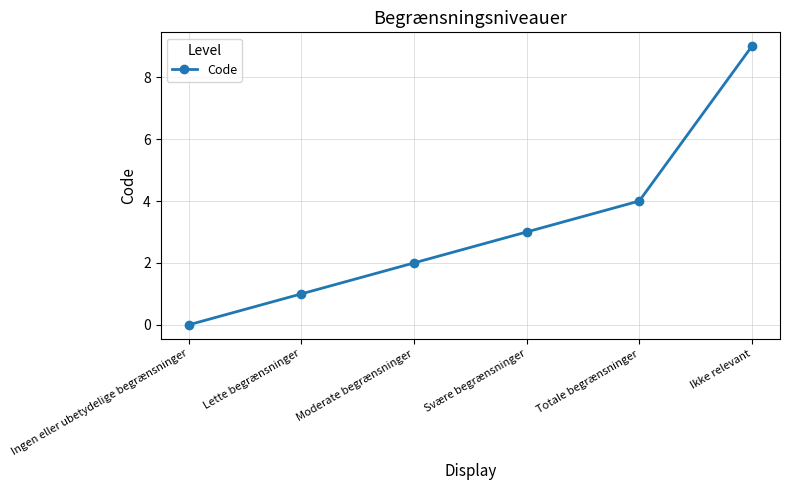

Reading left to right, what are all the values shown in this chart?

Ingen eller ubetydelige begrænsninger=0	Lette begrænsninger=1	Moderate begrænsninger=2	Svære begrænsninger=3	Totale begrænsninger=4	Ikke relevant=9